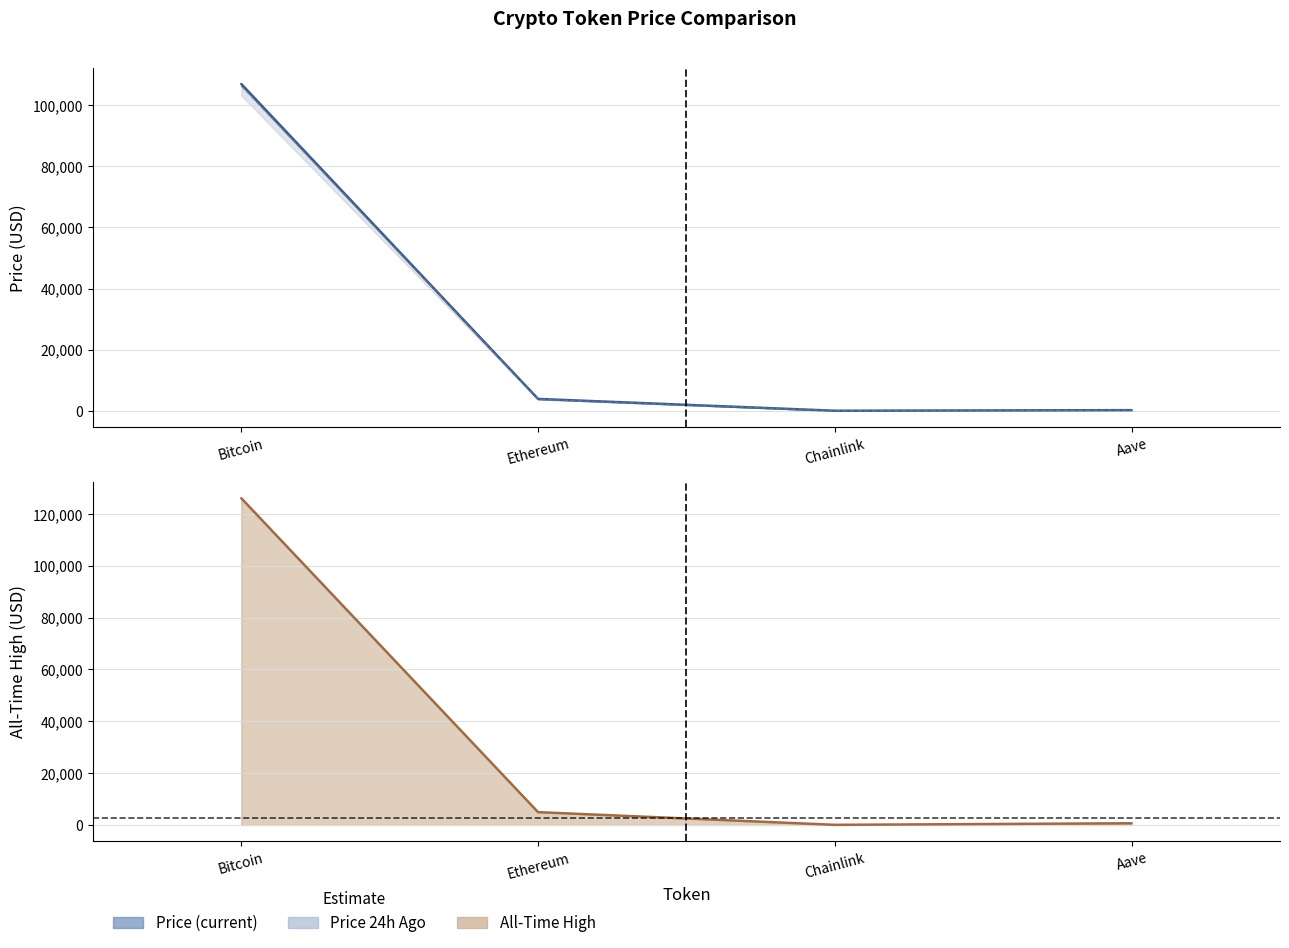

Rank the series at Aave from lowest to highest value.

price24hAgo, price, allTimeHigh